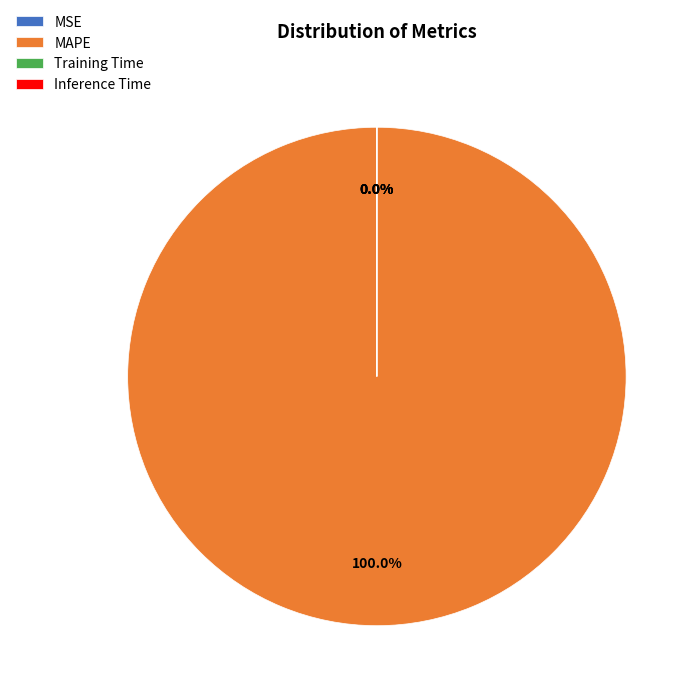

Combined, what portion of the pie is MAPE and MSE?

100.0%